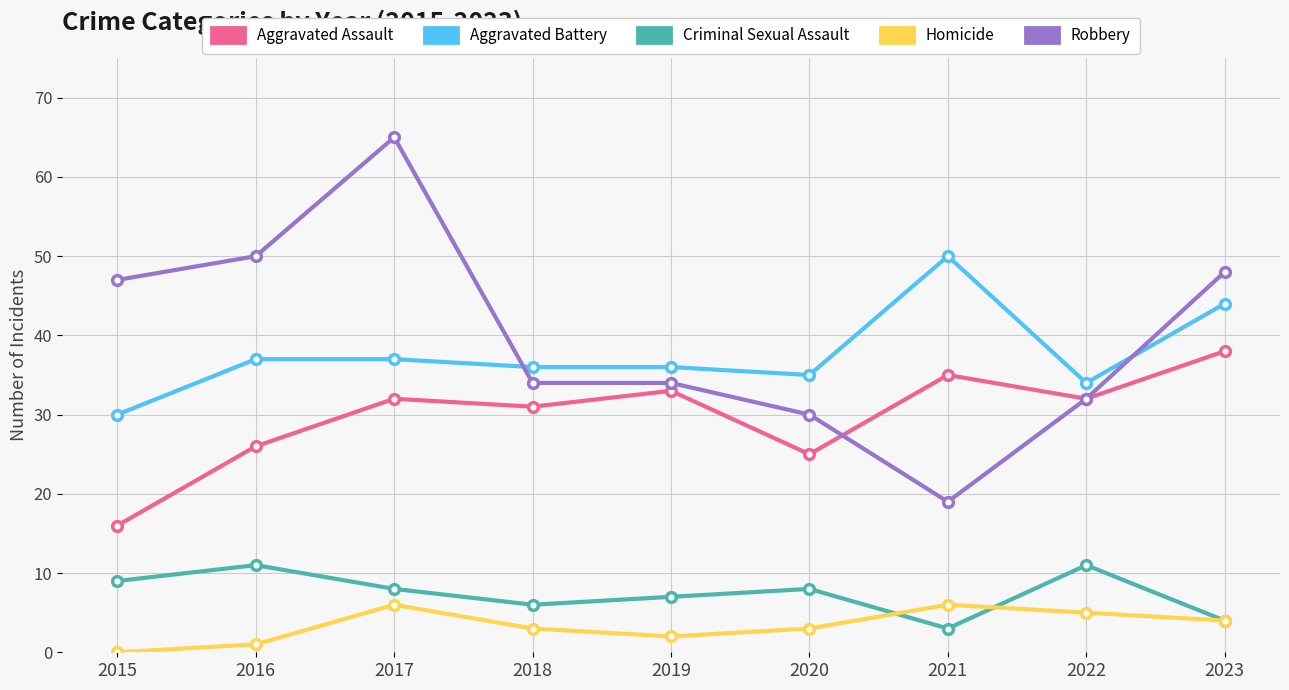

Which label corresponds to the smallest value in the chart?

2015